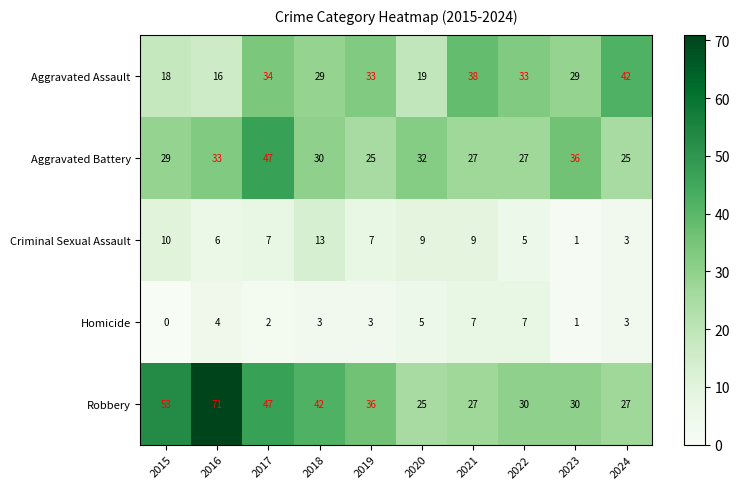

Which series changed the most between 2018 and 2024?

Robbery